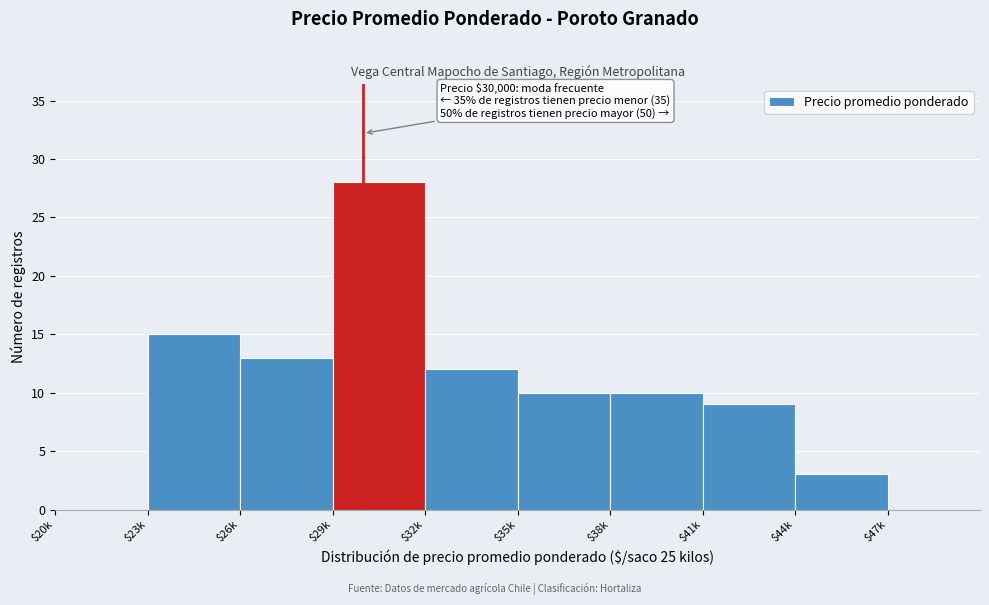

What is the maximum value shown in the chart?

28